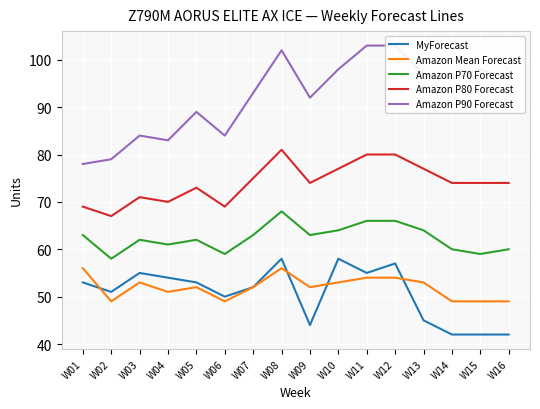

At W11, list the series in order from smallest to largest.

Amazon Mean Forecast, MyForecast, Amazon P70 Forecast, Amazon P80 Forecast, Amazon P90 Forecast